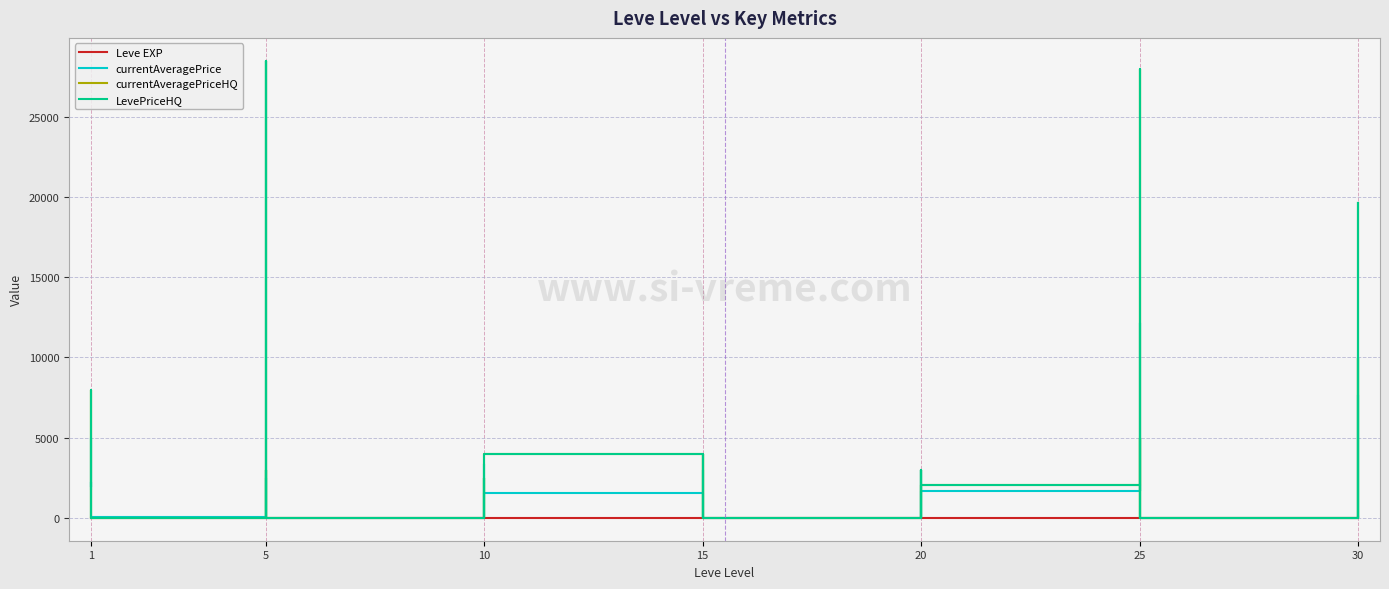

At how many categories does at least one series exceed 17116?

3